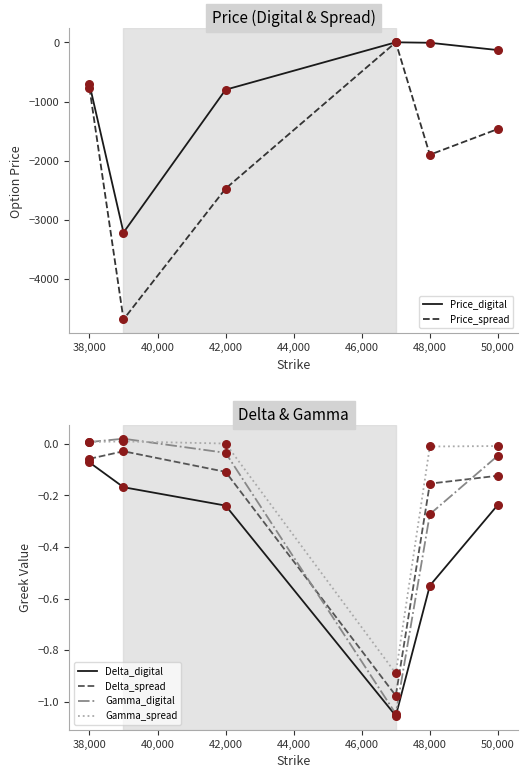

Which series has the widest spread of Y values?

Price_spread